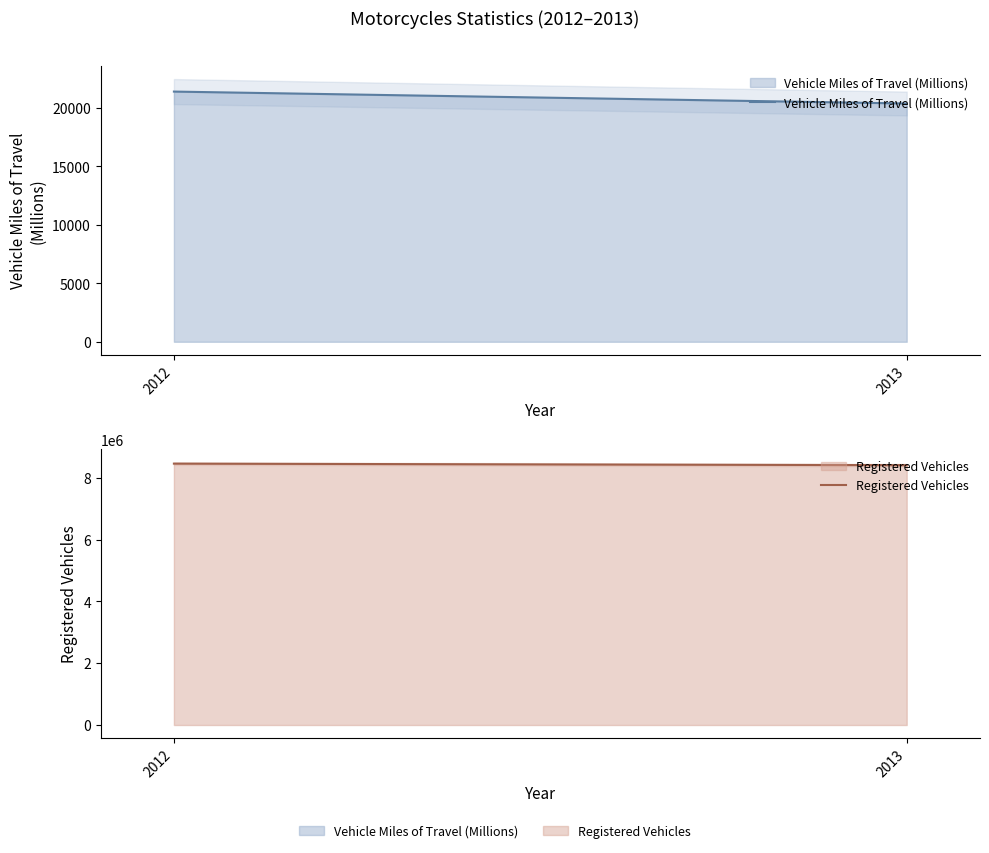

Rank the series by their maximum value, from lowest to highest.

Vehicle Miles of Travel (Millions), Registered Vehicles